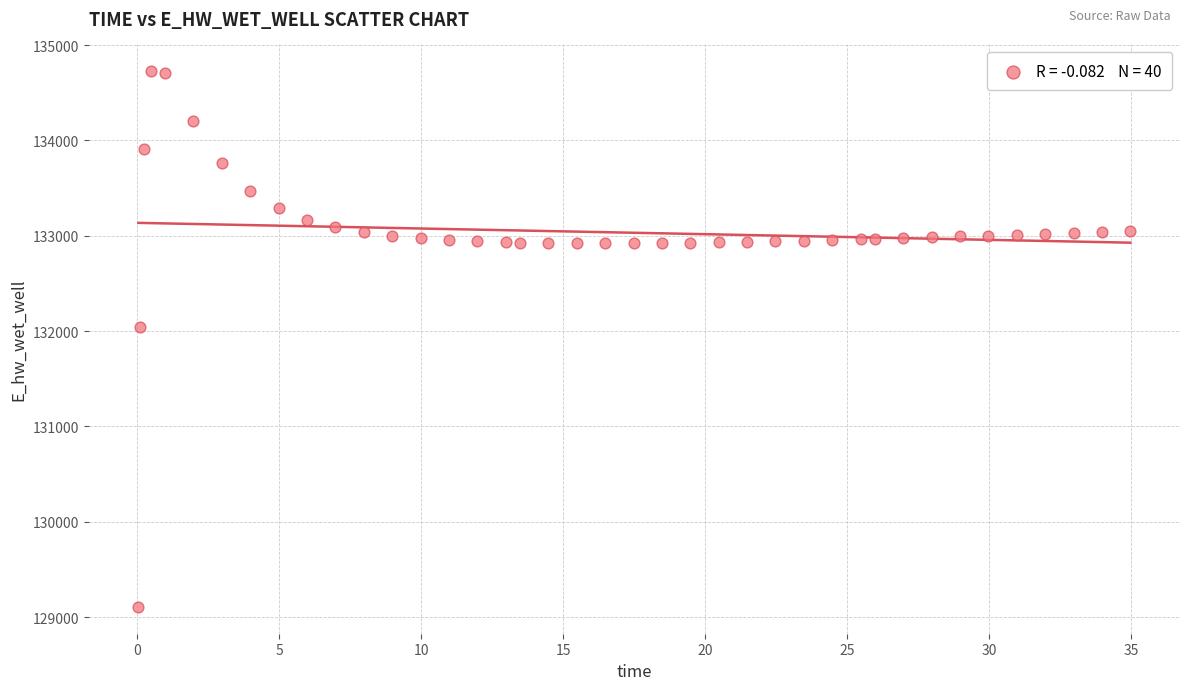

What is the range of Y values (max minus min)?

5619.4